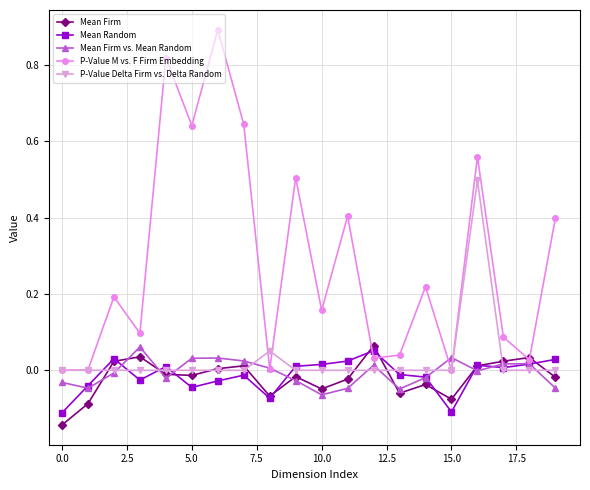

What is the maximum value shown in the chart?

0.9